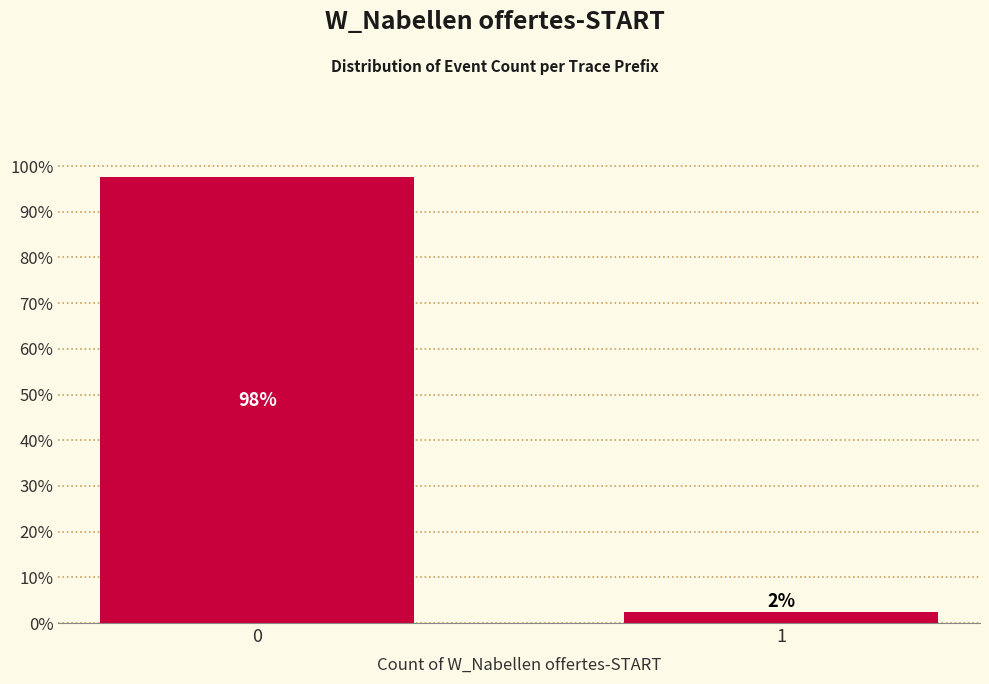

What is the maximum value shown in the chart?

97.6